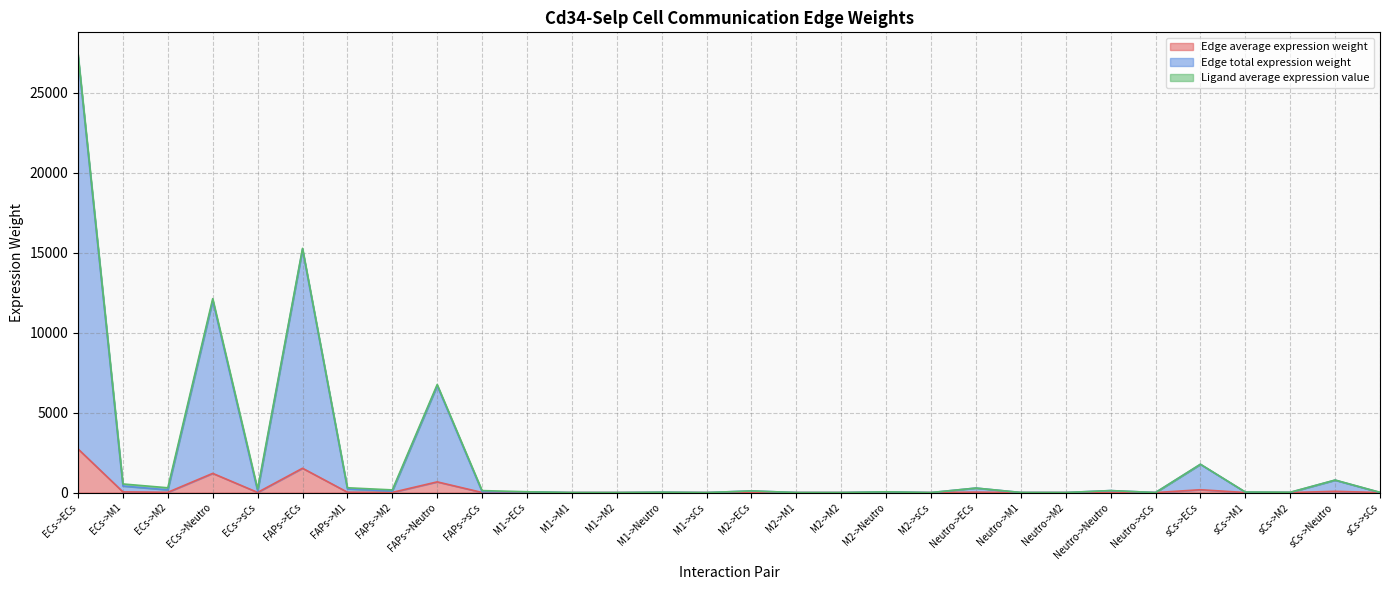

At which label is Edge total expression weight closest to 13644?

FAPs->ECs